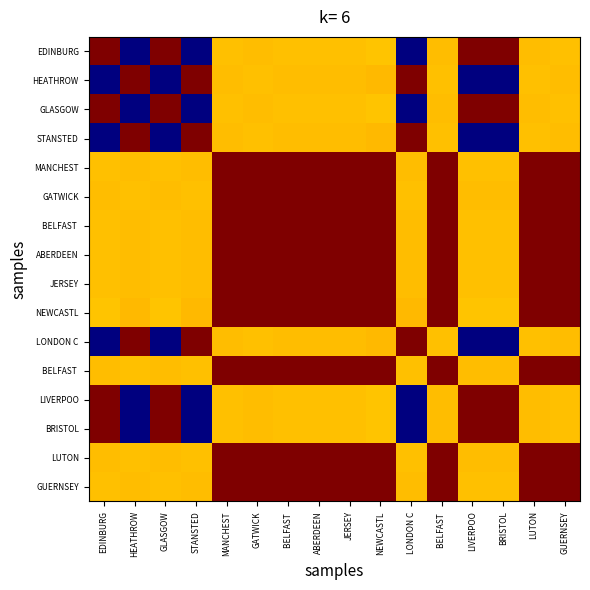

What is the difference between the highest and lowest values at BRISTOL?

1.0